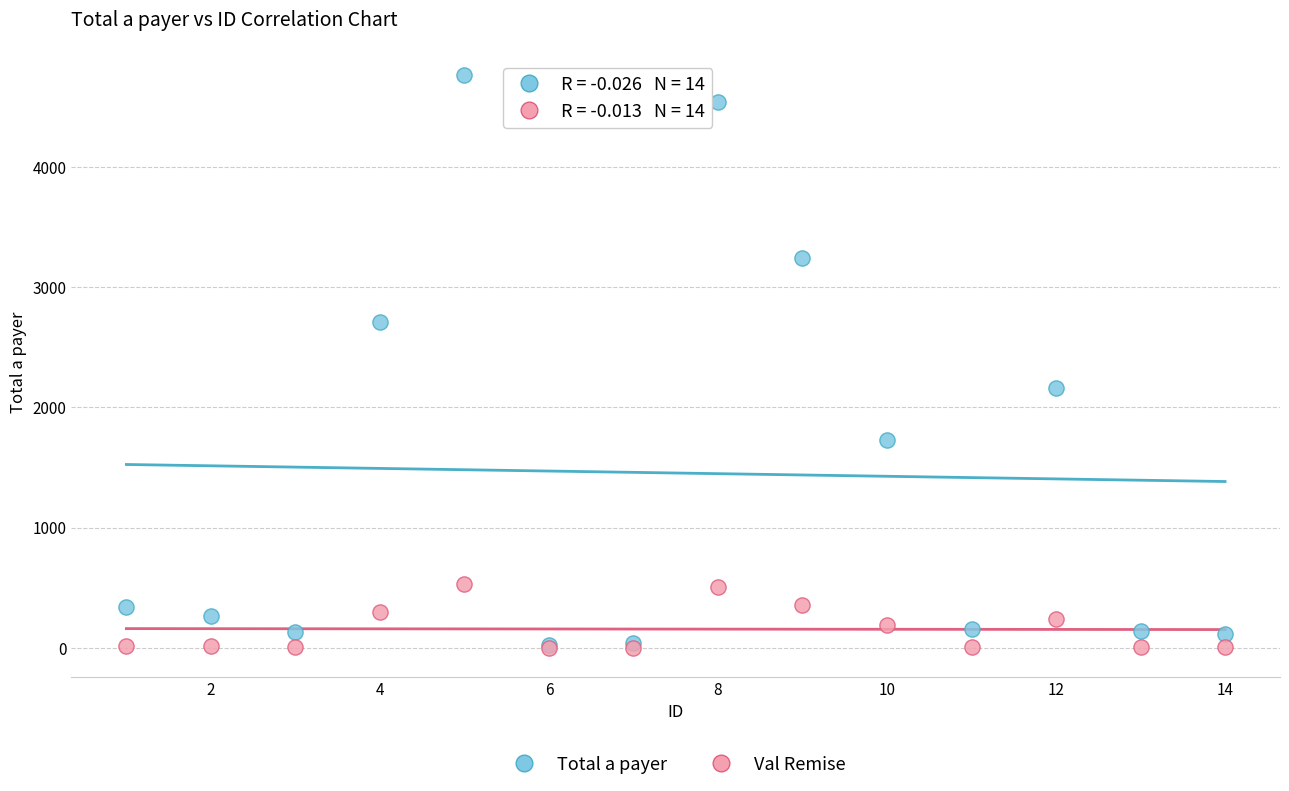

Across all series, what Y value is closest to 2380?

2160.0